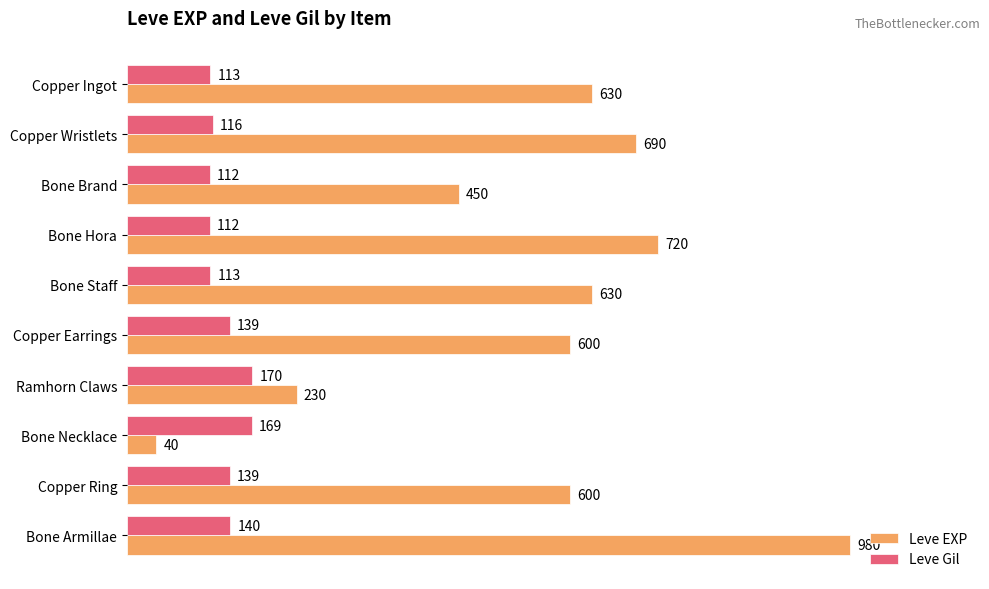

Which series has the largest range (max minus min)?

Leve EXP